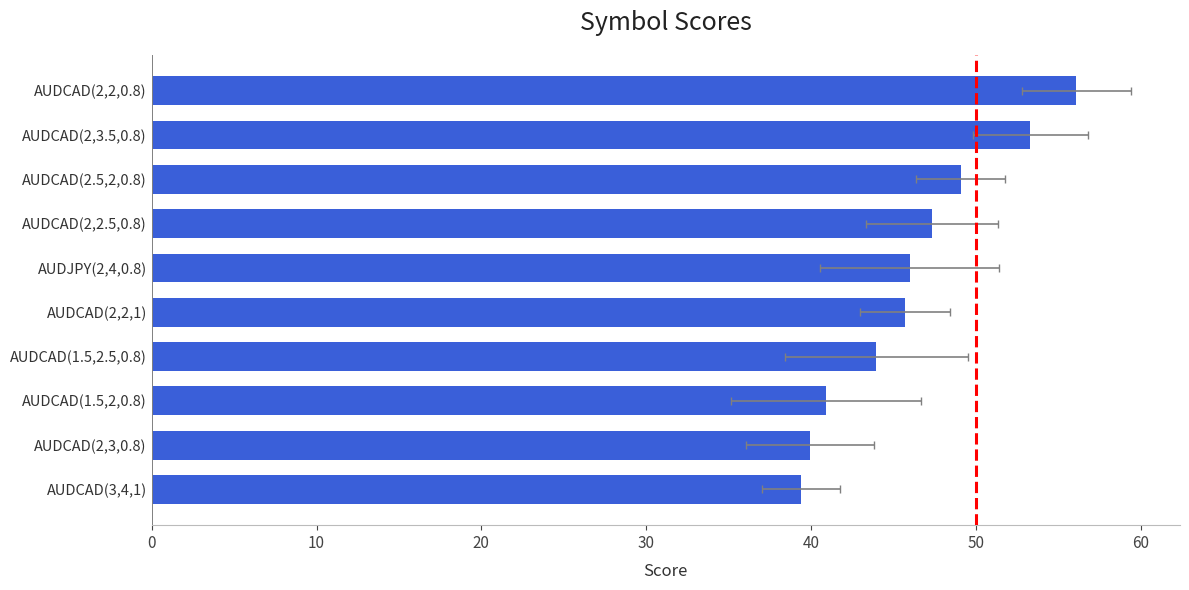

What is the difference between the maximum and minimum values?

16.7